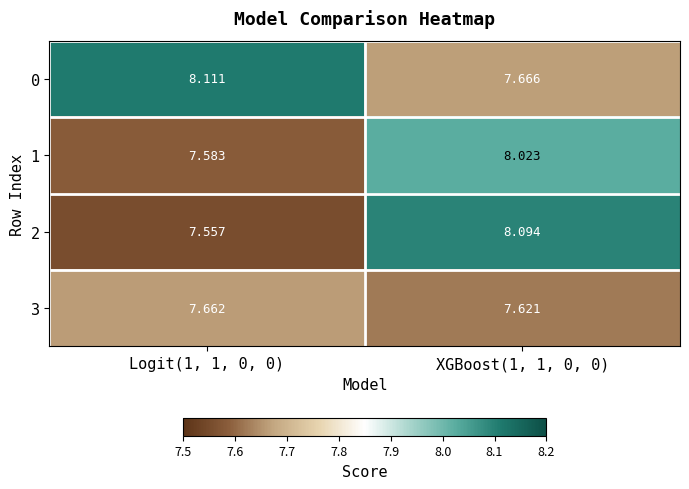

Count the number of data series in this chart.

4